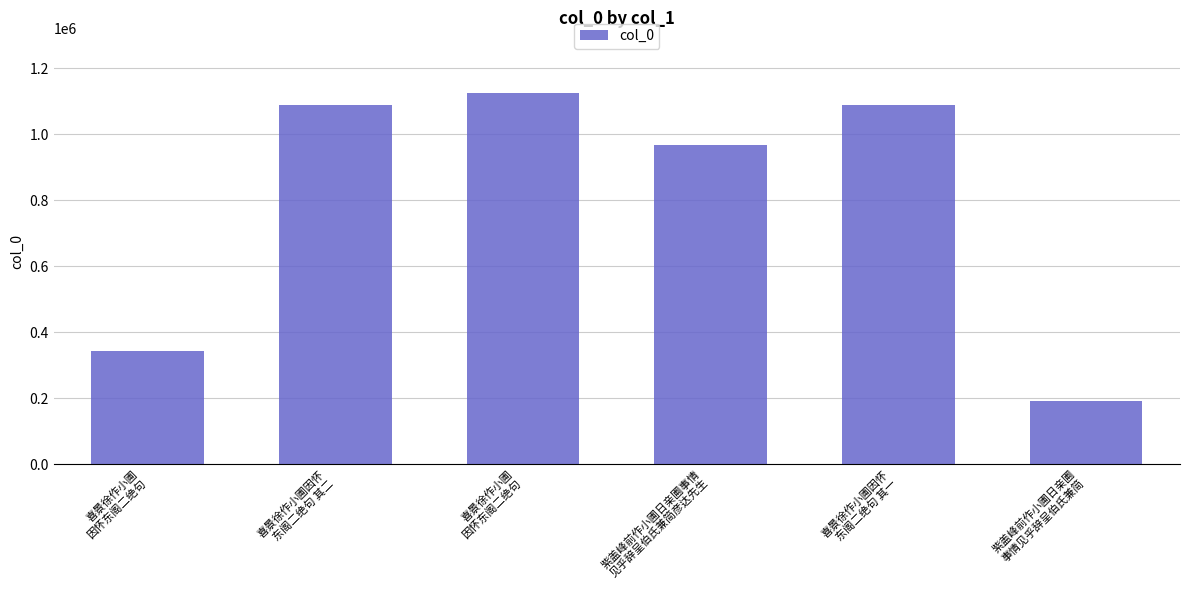

Where does the data first go above 1086697?

喜景徐作小圃因怀
东阁二绝句 其二